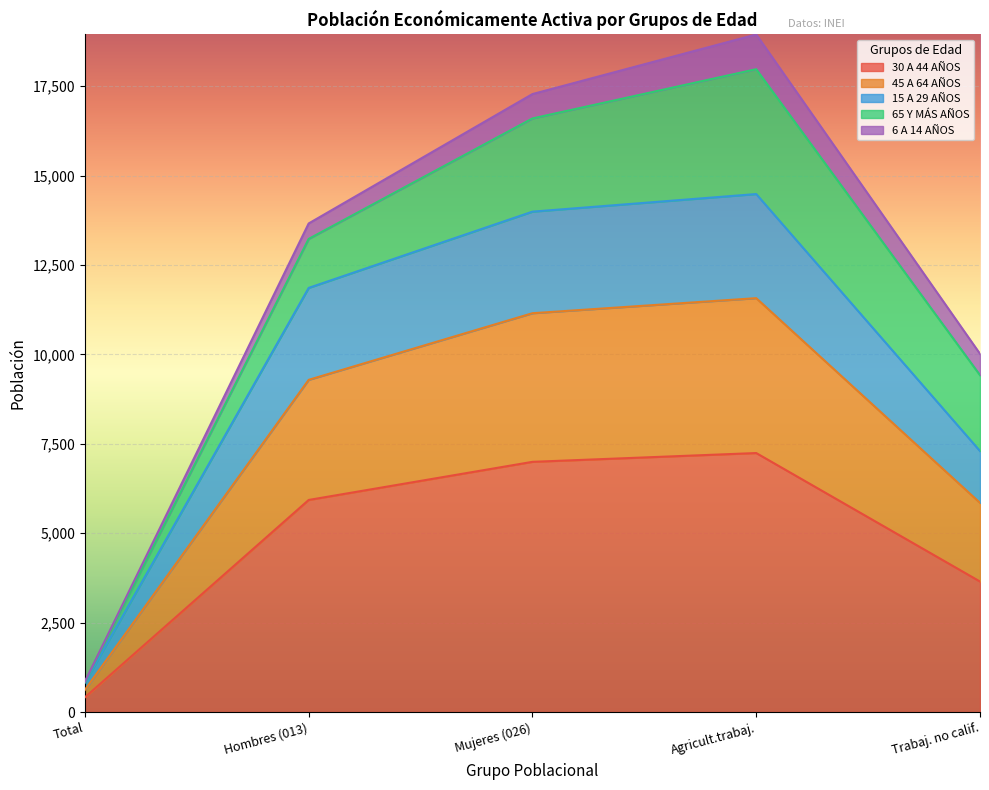

What are all the series names shown in the legend?

30 A 44 AÑOS, 45 A 64 AÑOS, 15 A 29 AÑOS, 65 Y MÁS AÑOS, 6 A 14 AÑOS